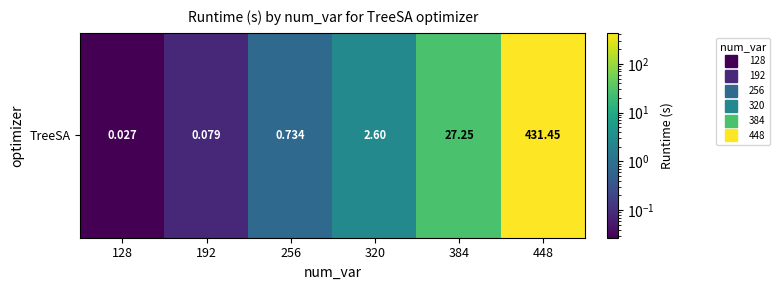

How many values exceed 2?

3